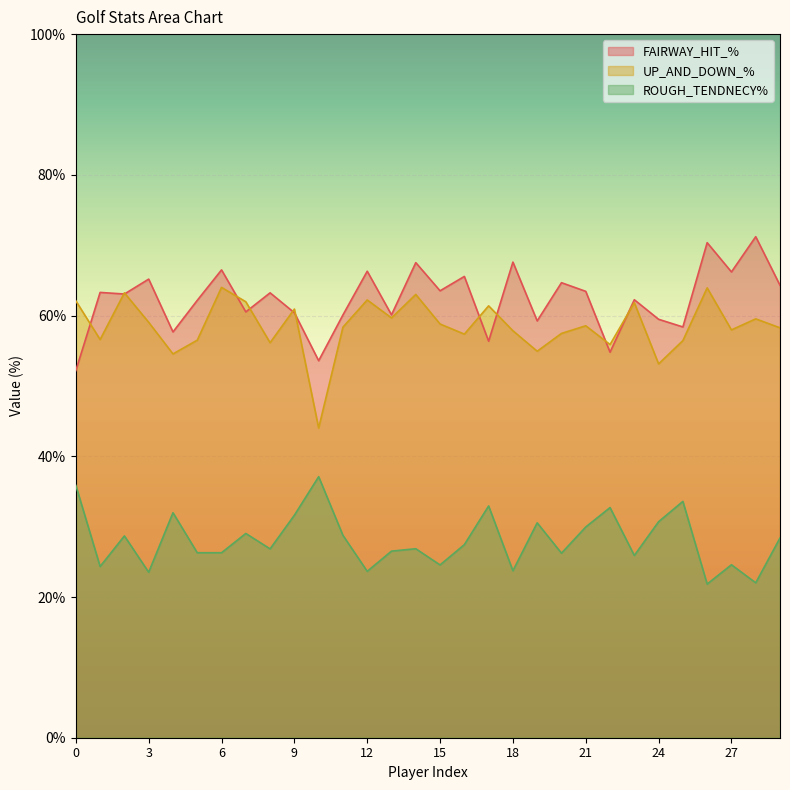

List the labels in order of FAIRWAY_HIT_% value, smallest first.

0, 10, 22, 17, 4, 25, 19, 24, 11, 13, 9, 7, 5, 23, 2, 8, 1, 21, 15, 29, 20, 3, 16, 27, 12, 6, 14, 18, 26, 28